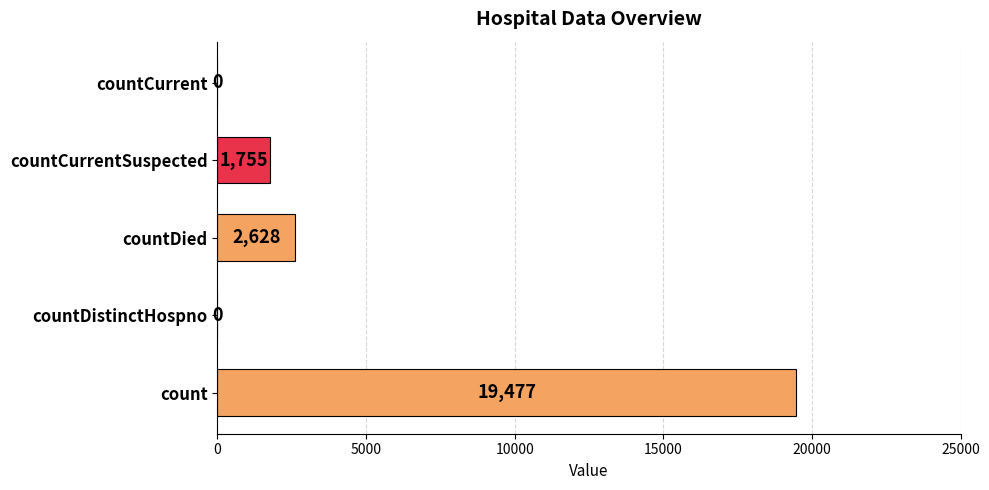

True or false: the data shows 691 at countCurrentSuspected.

False